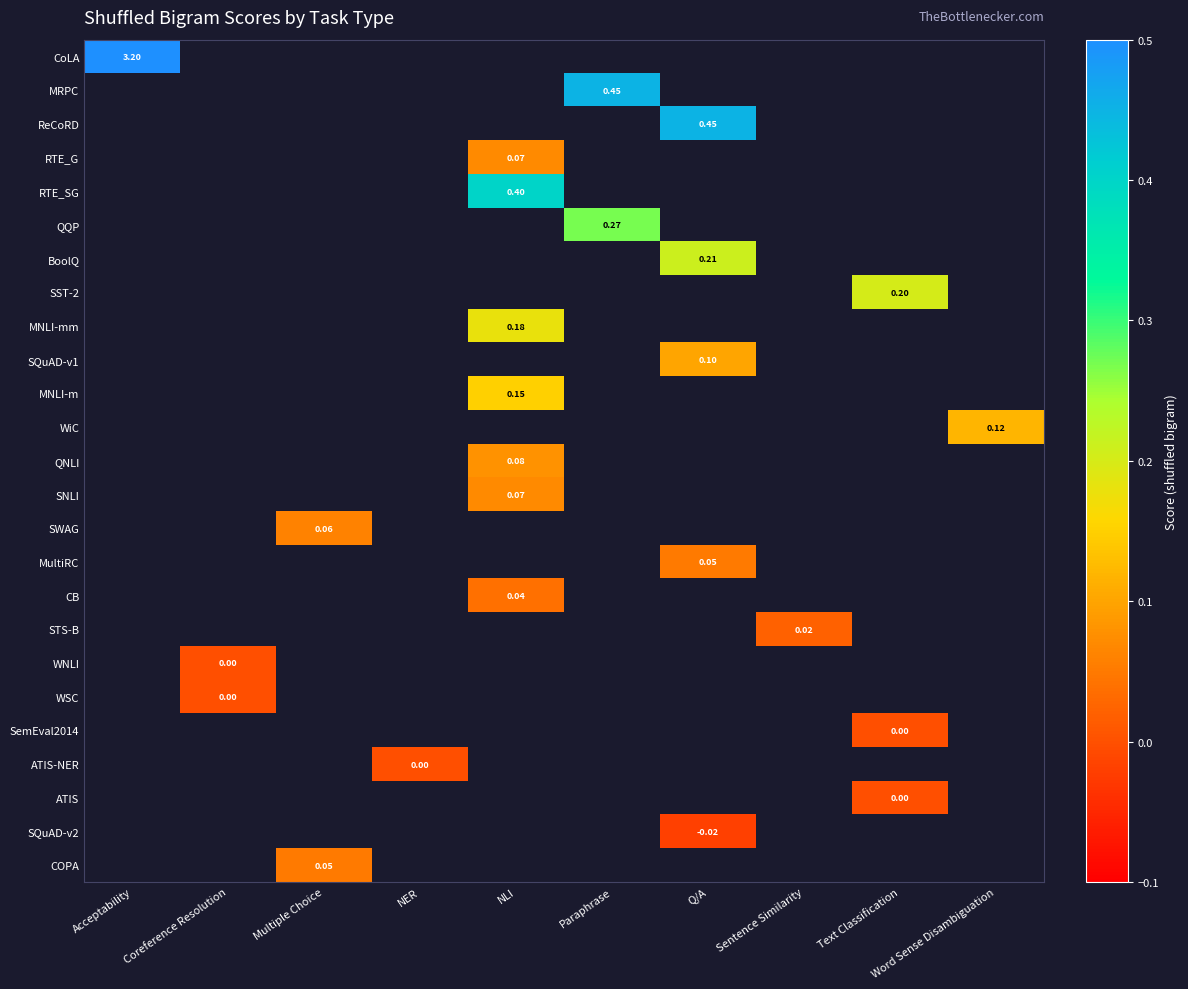

Is the value of SemEval2014 at Text Classification greater than the value of RTE_SG at NLI?

No